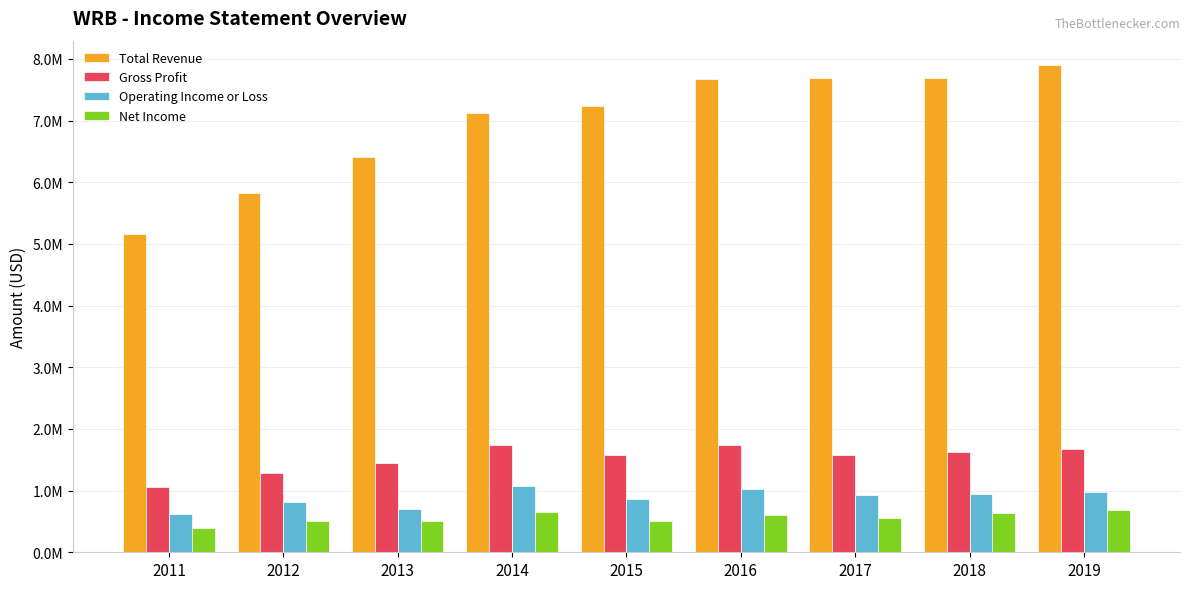

Where is Net Income nearest to the value 536550?

2017